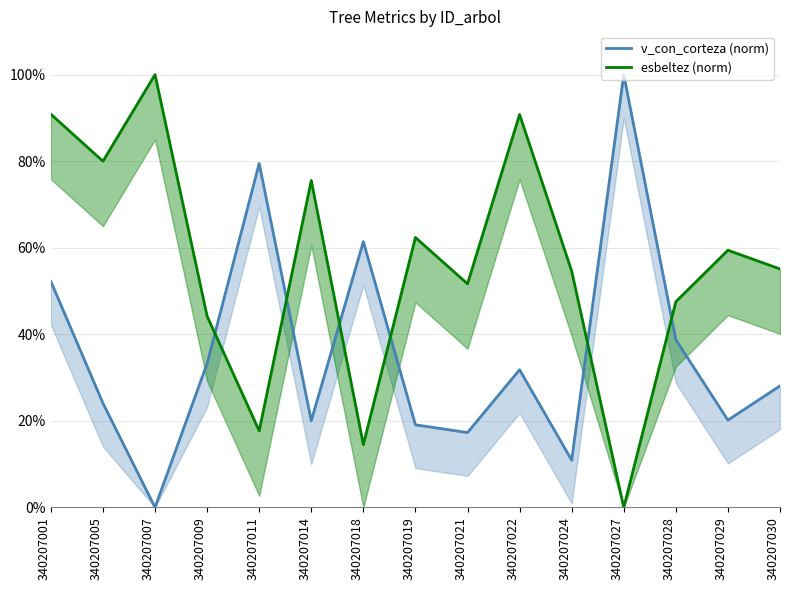

The v_con_corteza (norm) series shows 25.9 at 340207001. True or false?

False